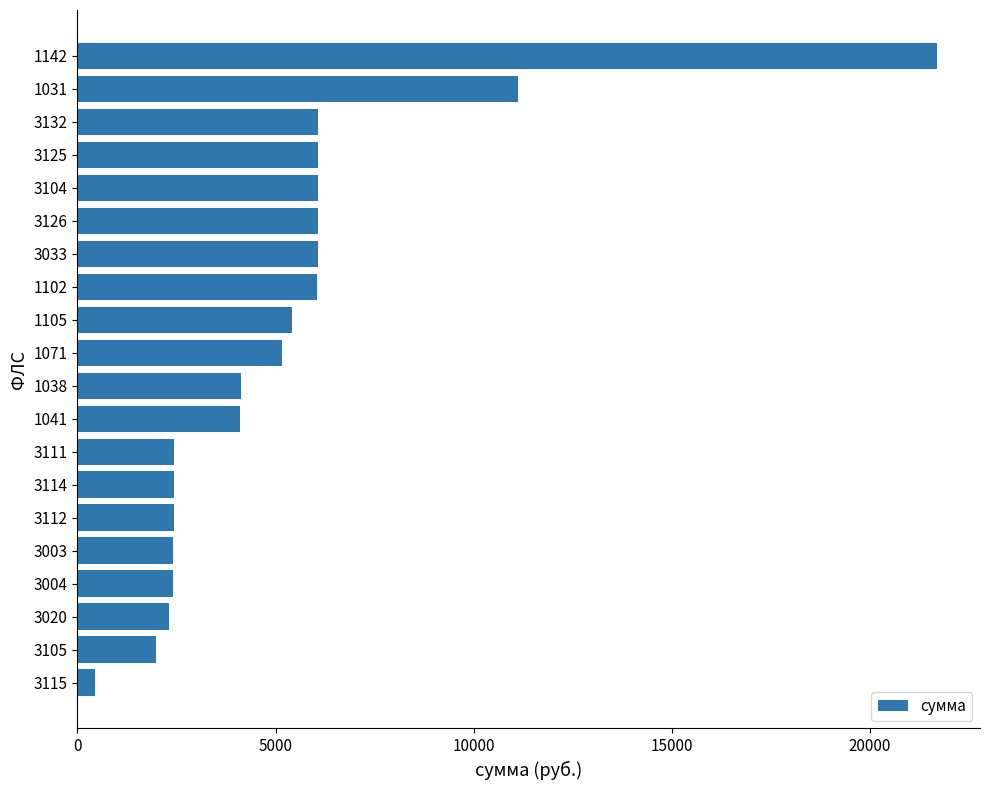

What is the average value?

5243.5